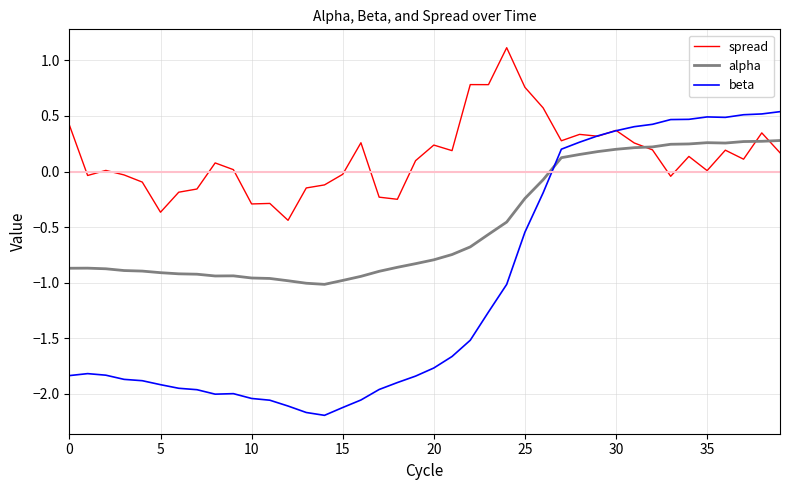

Which series has the largest total across all categories?

spread